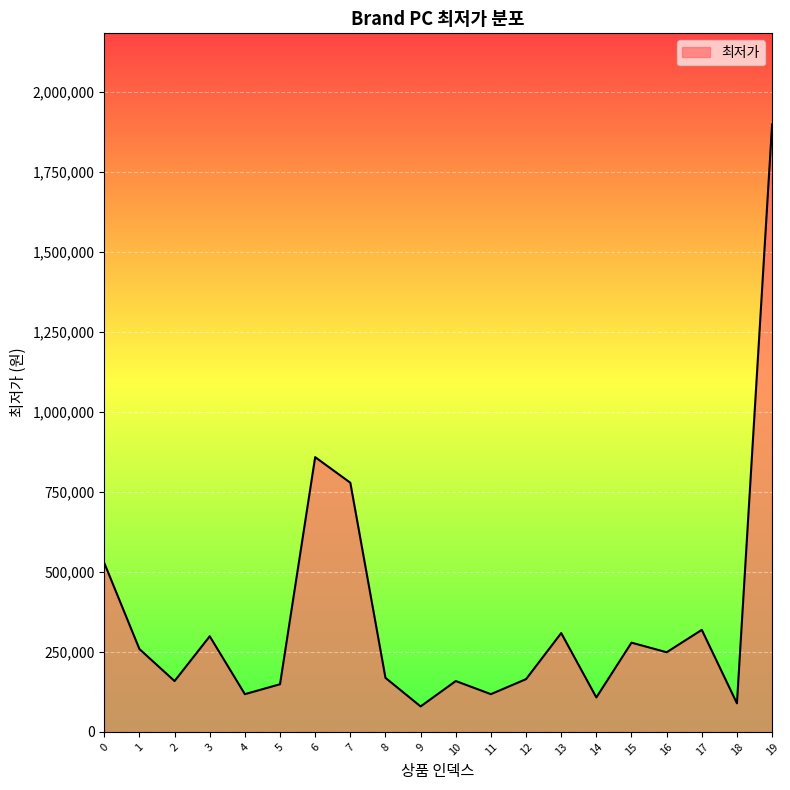

How many distinct data groups are displayed?

1